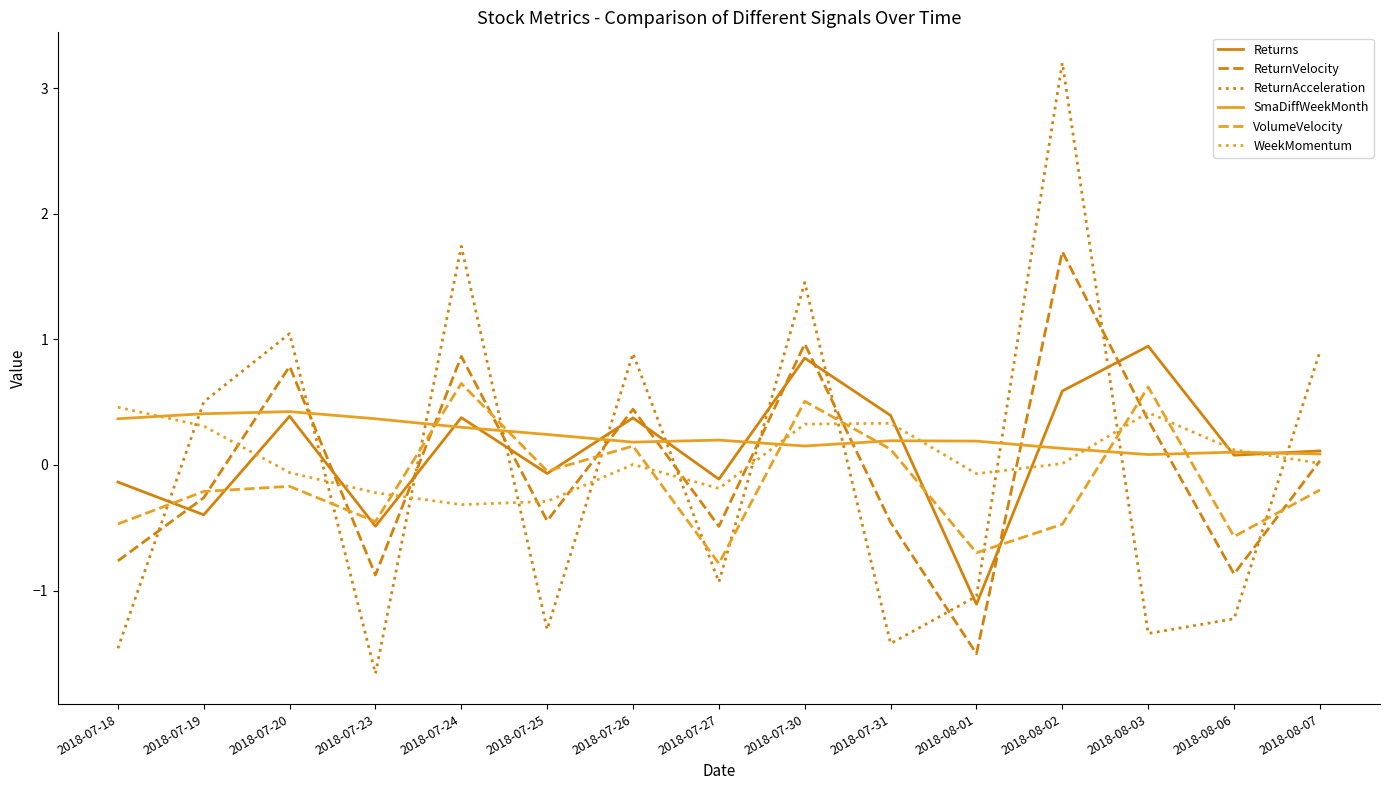

What value does the Returns series have at 2018-07-30?

0.9